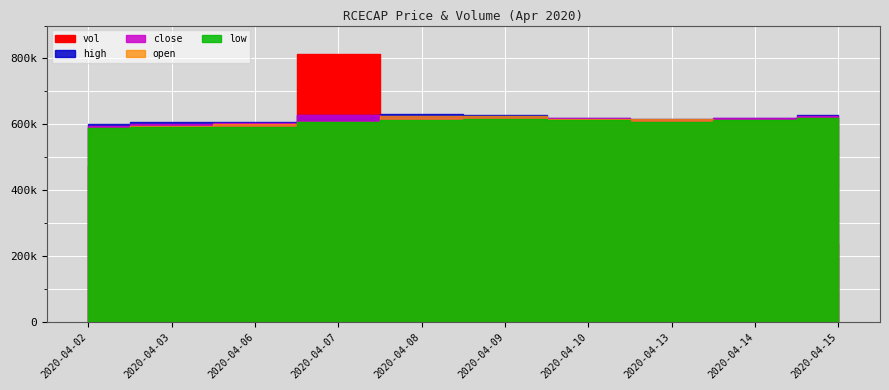

Rank the series at 2020-04-07 from highest to lowest value.

vol, high, close, open, low